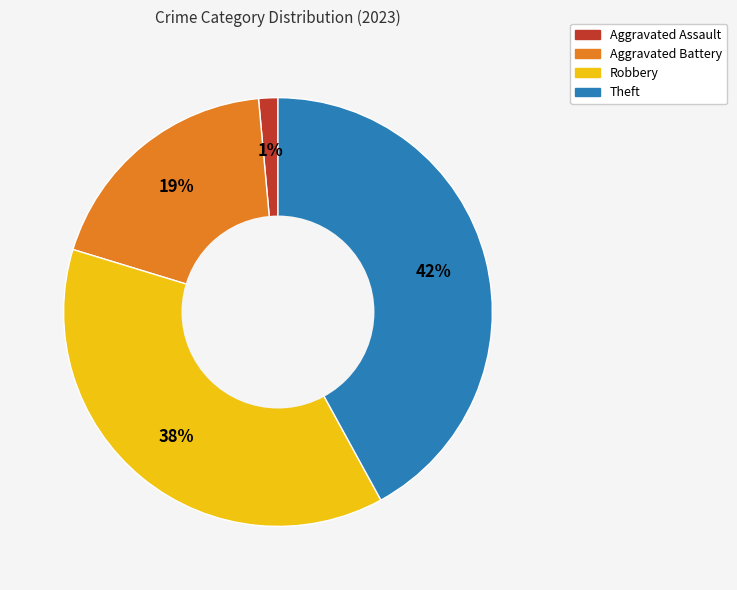

Is Robbery the majority of the pie?

No